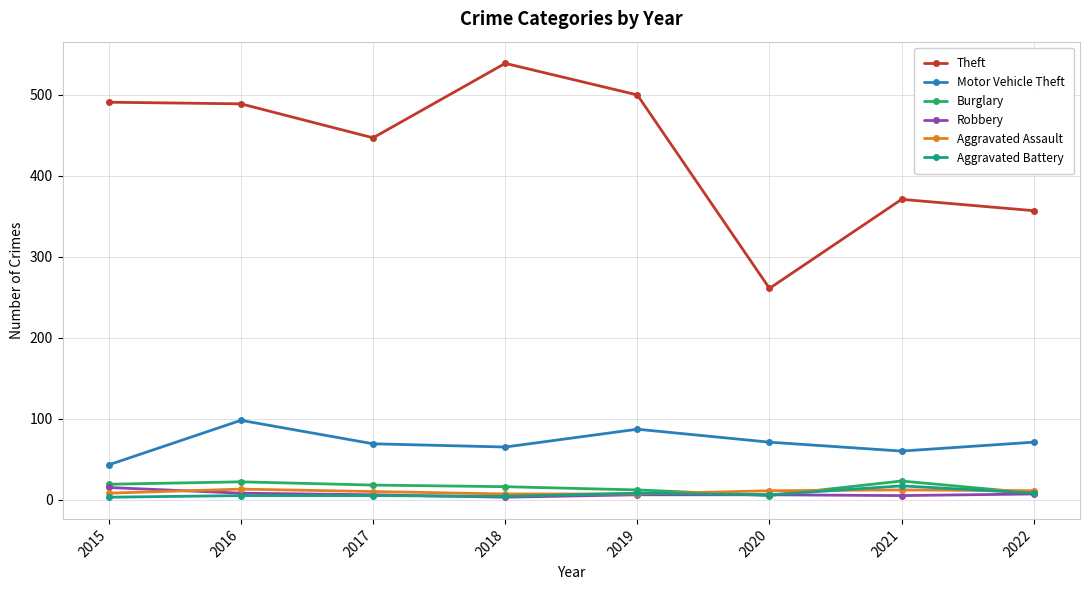

Where is the first local maximum for Motor Vehicle Theft?

2016